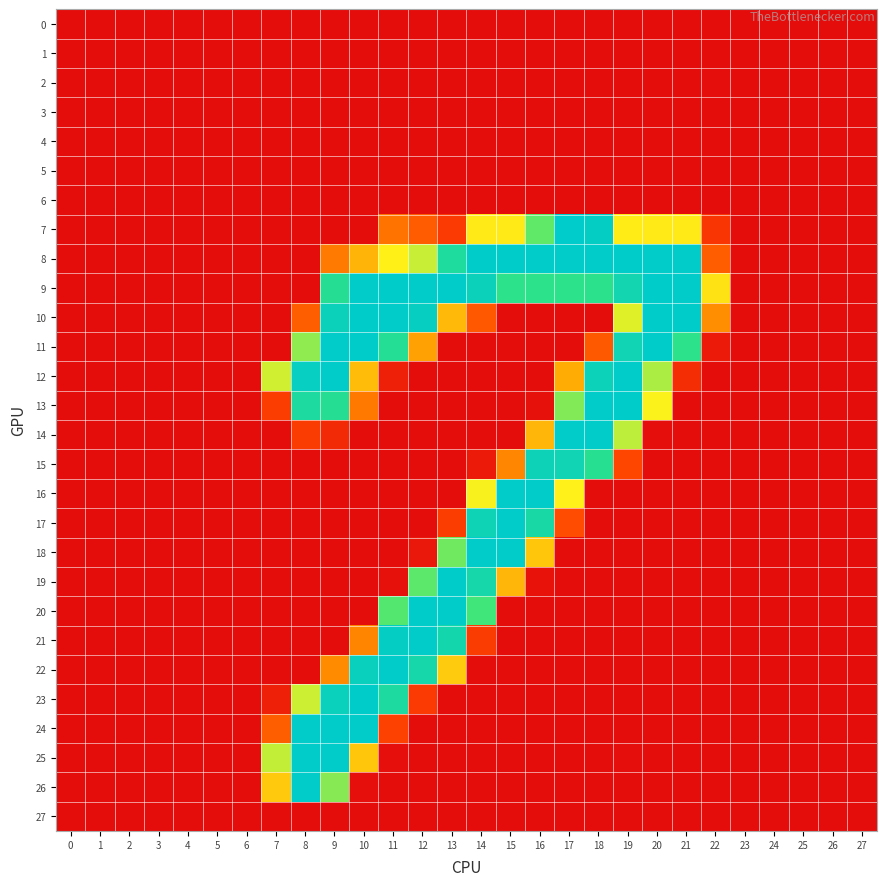

Which series changed the most between 4 and 6?

9